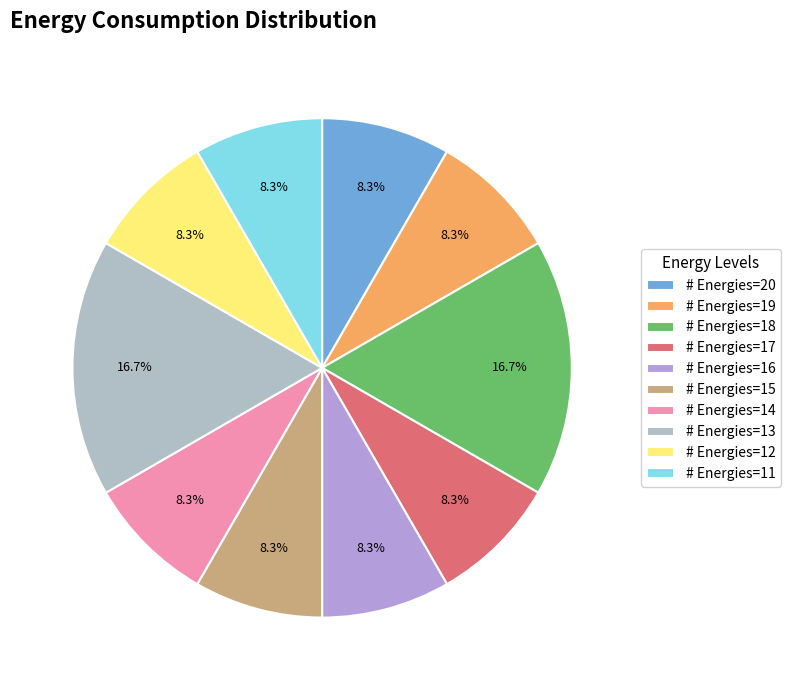

How many slices are in this pie chart?

10